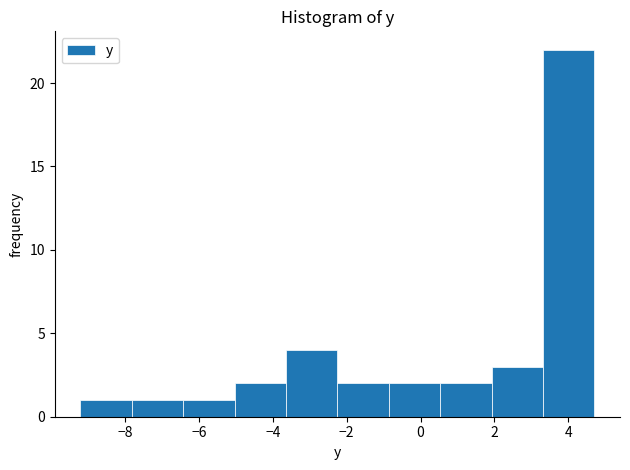

Reading left to right, list every bar in this chart as the range it spans on the x-axis followed by its height. Neither the bar edges nor the heights are printed on the chart, so give them approximately, as read against the axes.

-9.2 to -7.8: 1
-7.8 to -6.4: 1
-6.4 to -5.0: 1
-5.0 to -3.6: 2
-3.6 to -2.2: 4
-2.2 to -0.8: 2
-0.8 to 0.6: 2
0.6 to 2.0: 2
2.0 to 3.4: 3
3.4 to 4.8: 22